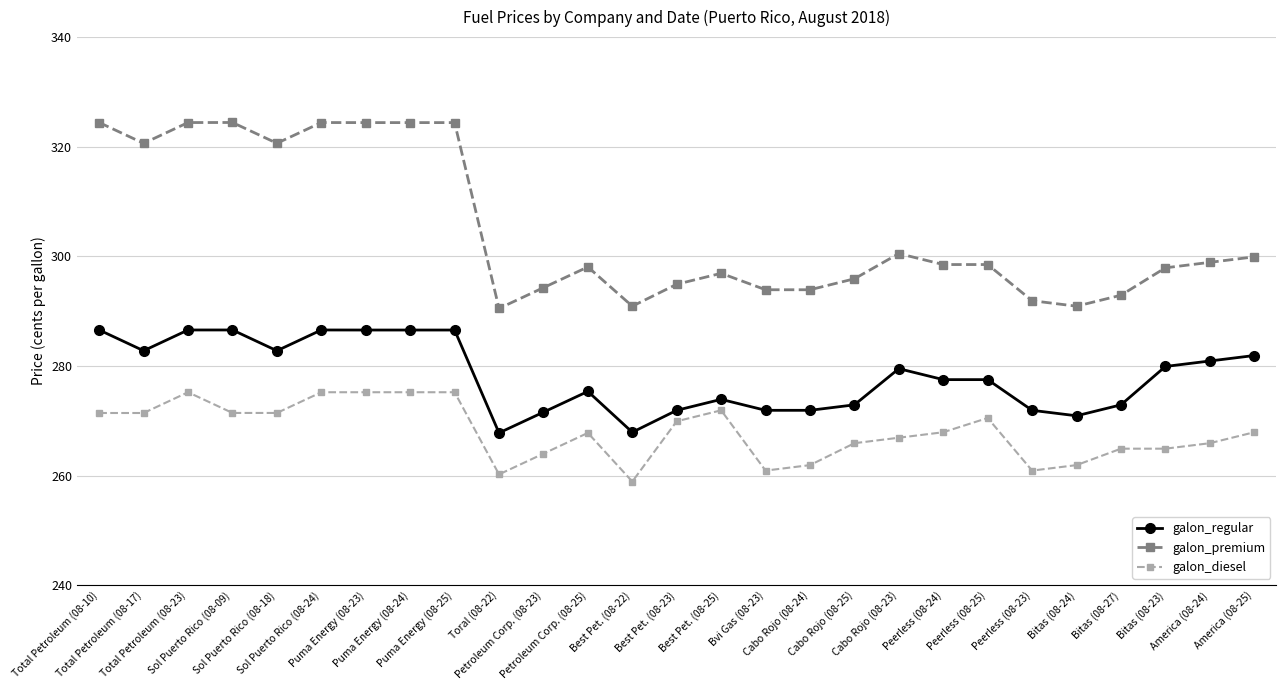

What is the total value across all series at Cabo Rojo (08-24)?

827.7